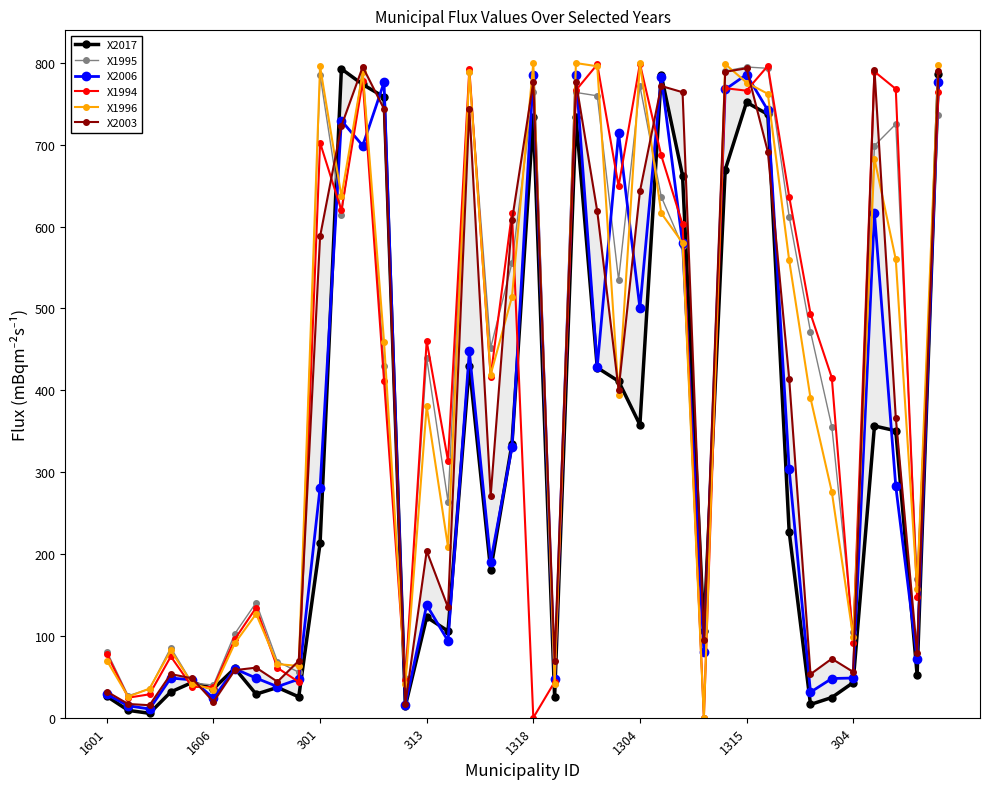

Is it true that X2006 equals 63.8 at 34?

False